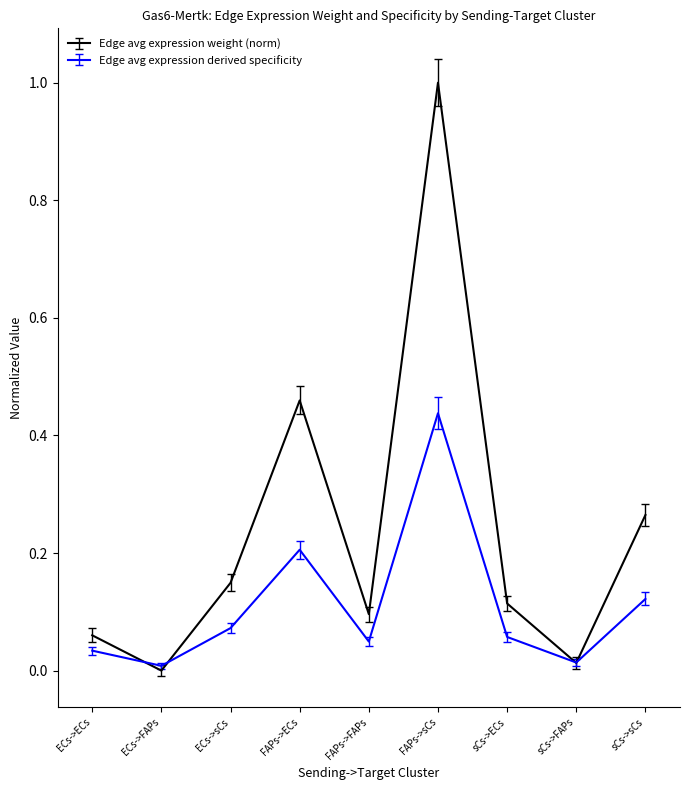

True or false: Edge avg expression derived specificity has a value of 0.1 at FAPs->ECs.

False